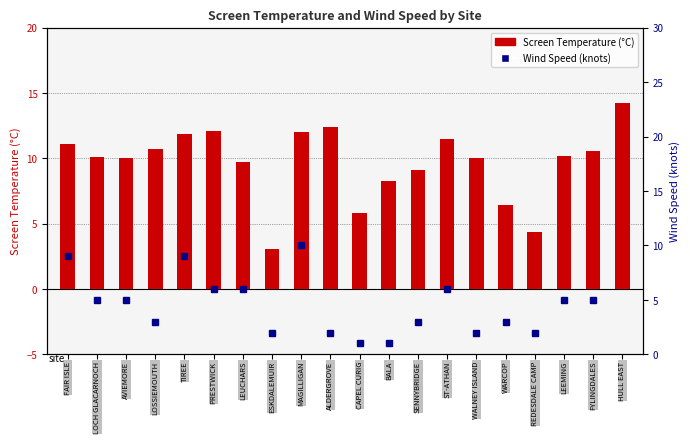

How many data points in Screen Temperature are less than 10?

7